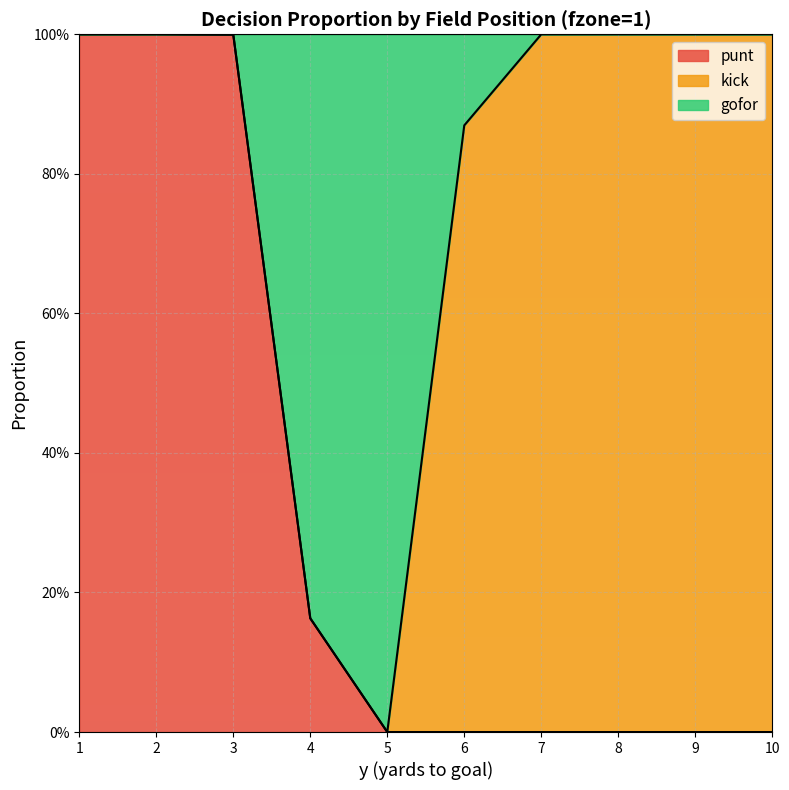

Between 8 and 10, which series saw the biggest shift?

punt